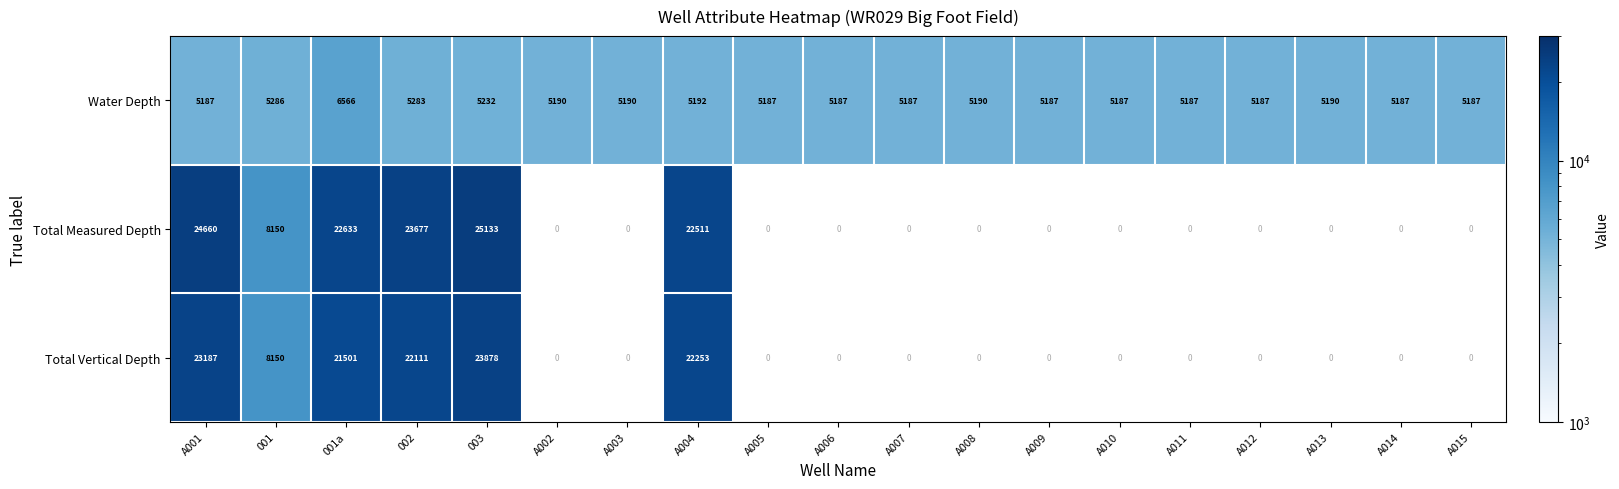

What is the sum of all Water Depth values?

100189